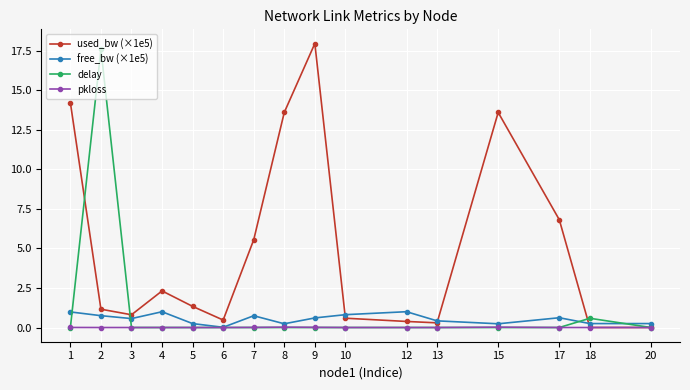

What is the highest value of the delay series?

17.6